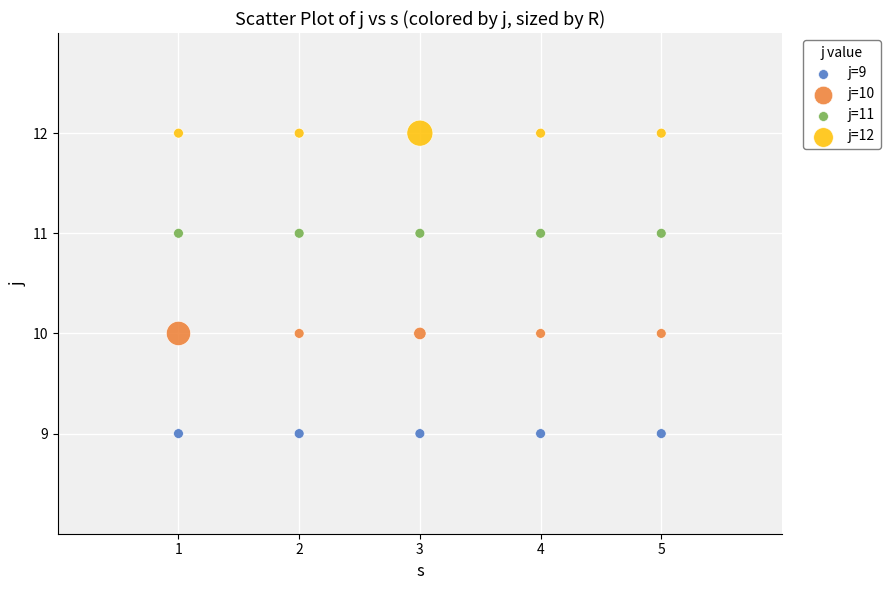

Which series reaches the maximum Y coordinate?

j=12